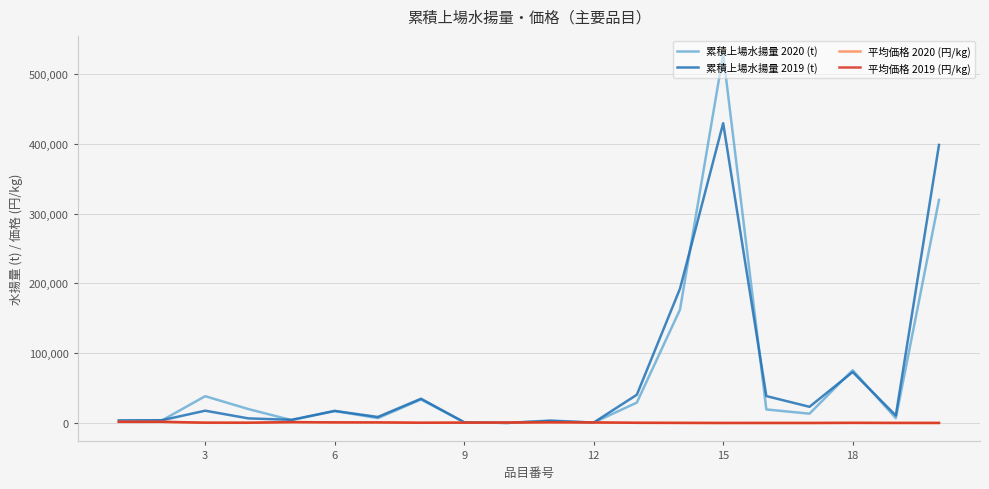

Which series has the widest spread of values?

累積上場水揚量 2020 (t)